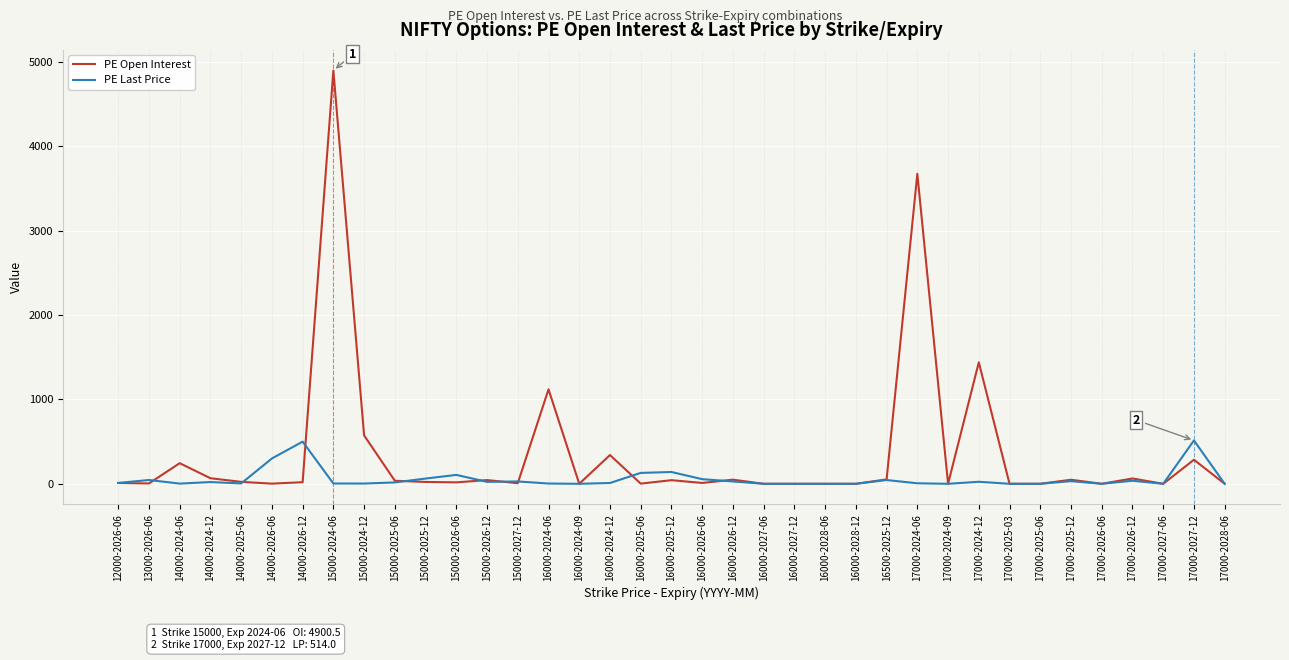

List the series in order of their peak value, lowest first.

PE Last Price, PE Open Interest